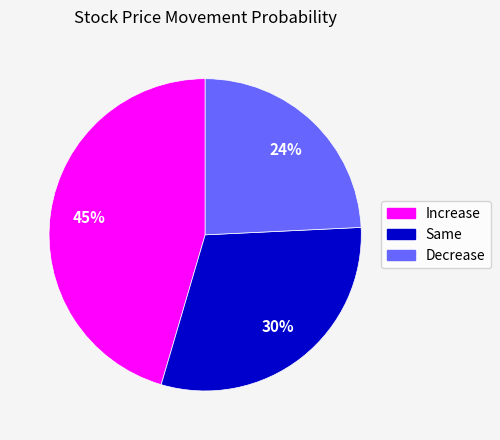

True or false: Decrease accounts for 24% of the total.

True